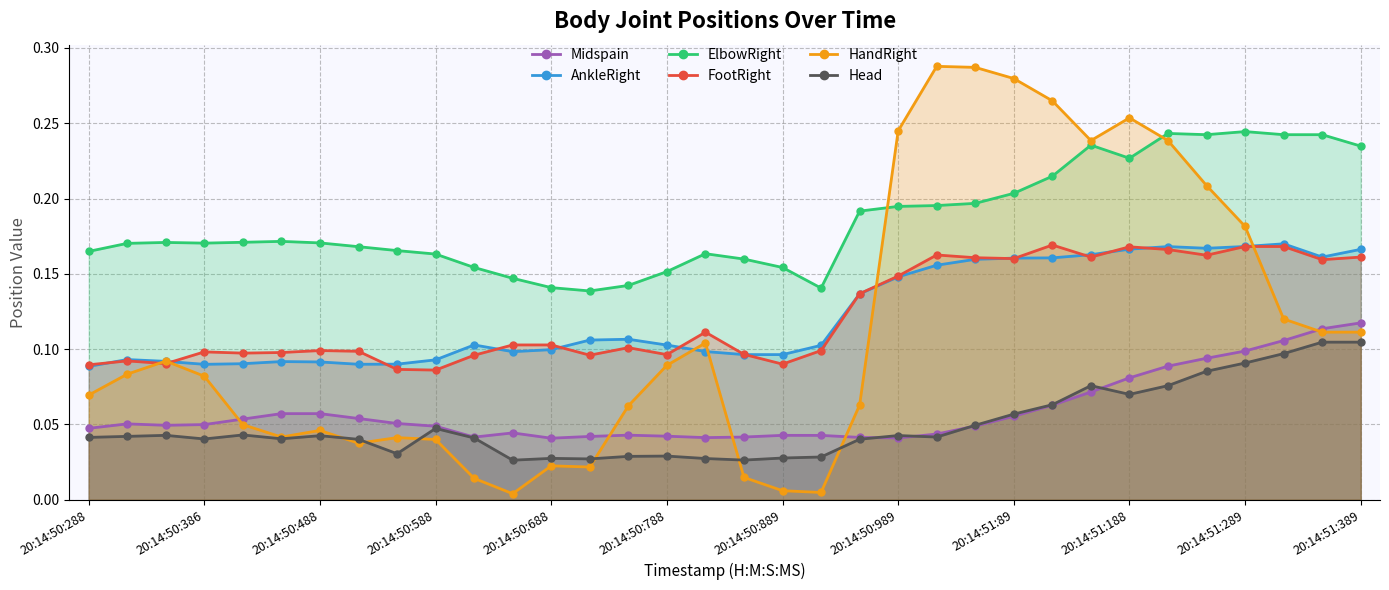

Is it true that Midspain equals 0.2 at 20:14:51:289?

False